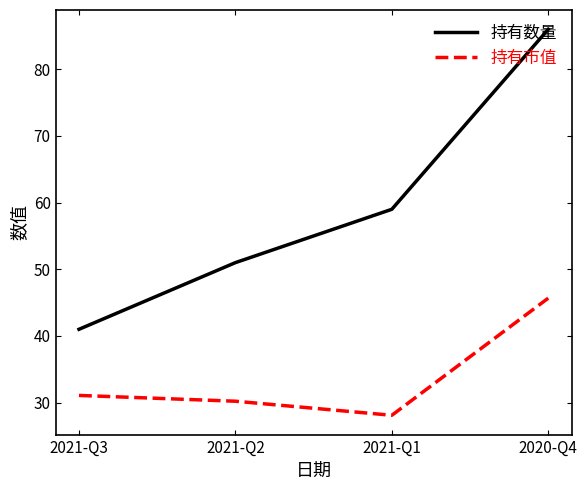

Where is the first local minimum for 持有市值?

2021-Q1